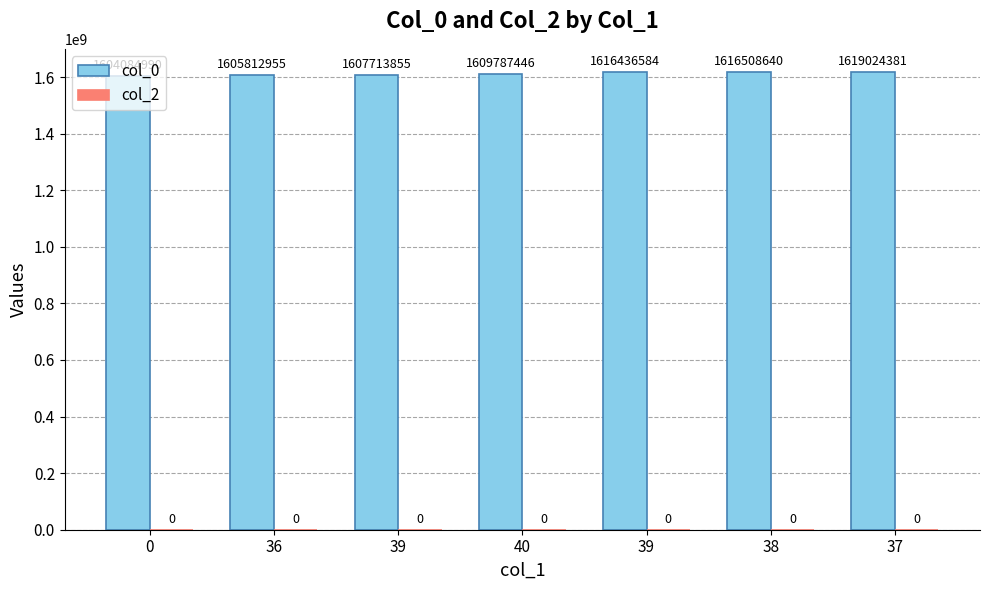

Between 37 and 40, which is larger?

37